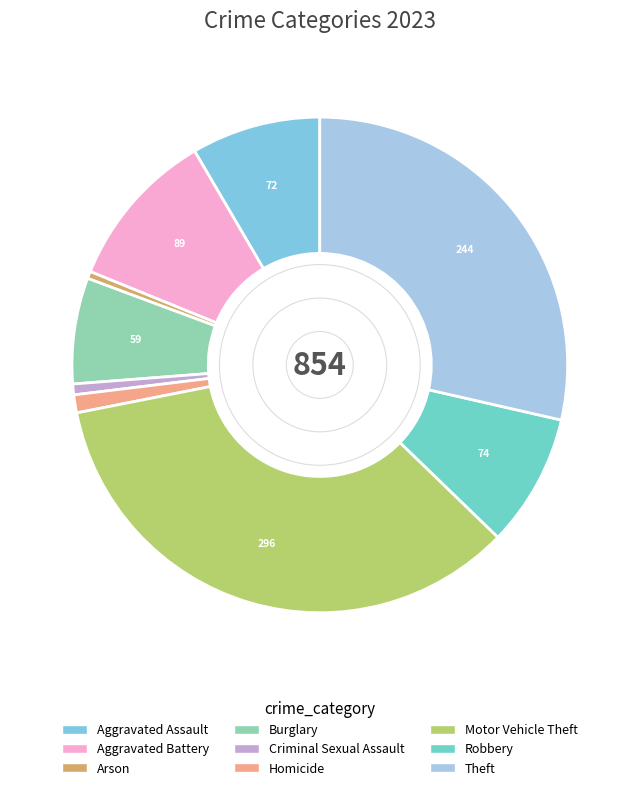

How many segments does this pie chart have?

9